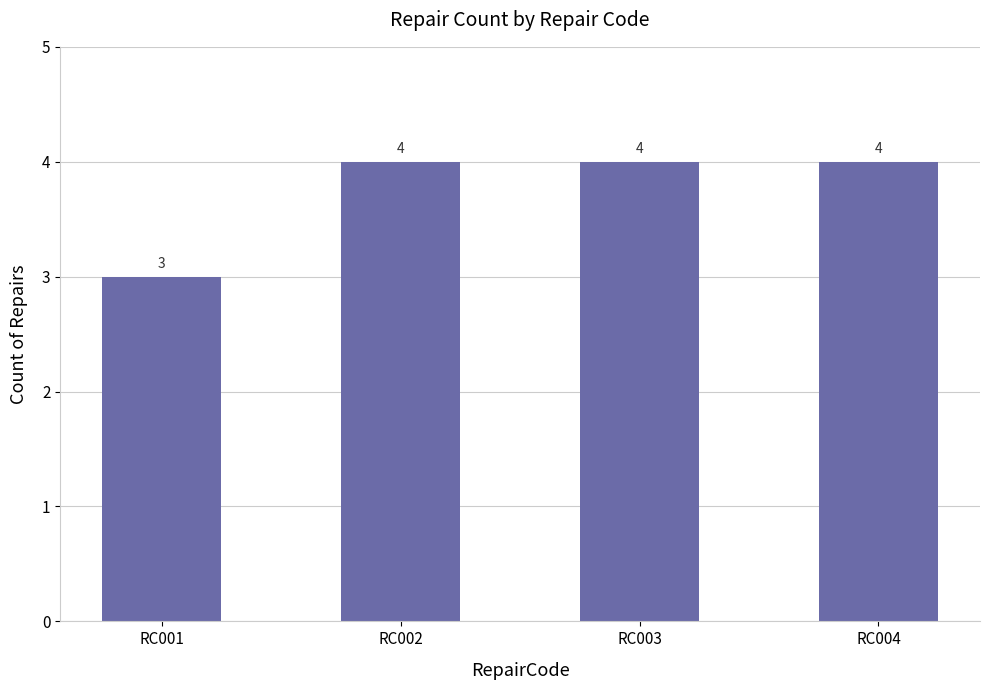

Which has a higher value, RC001 or RC003?

RC003